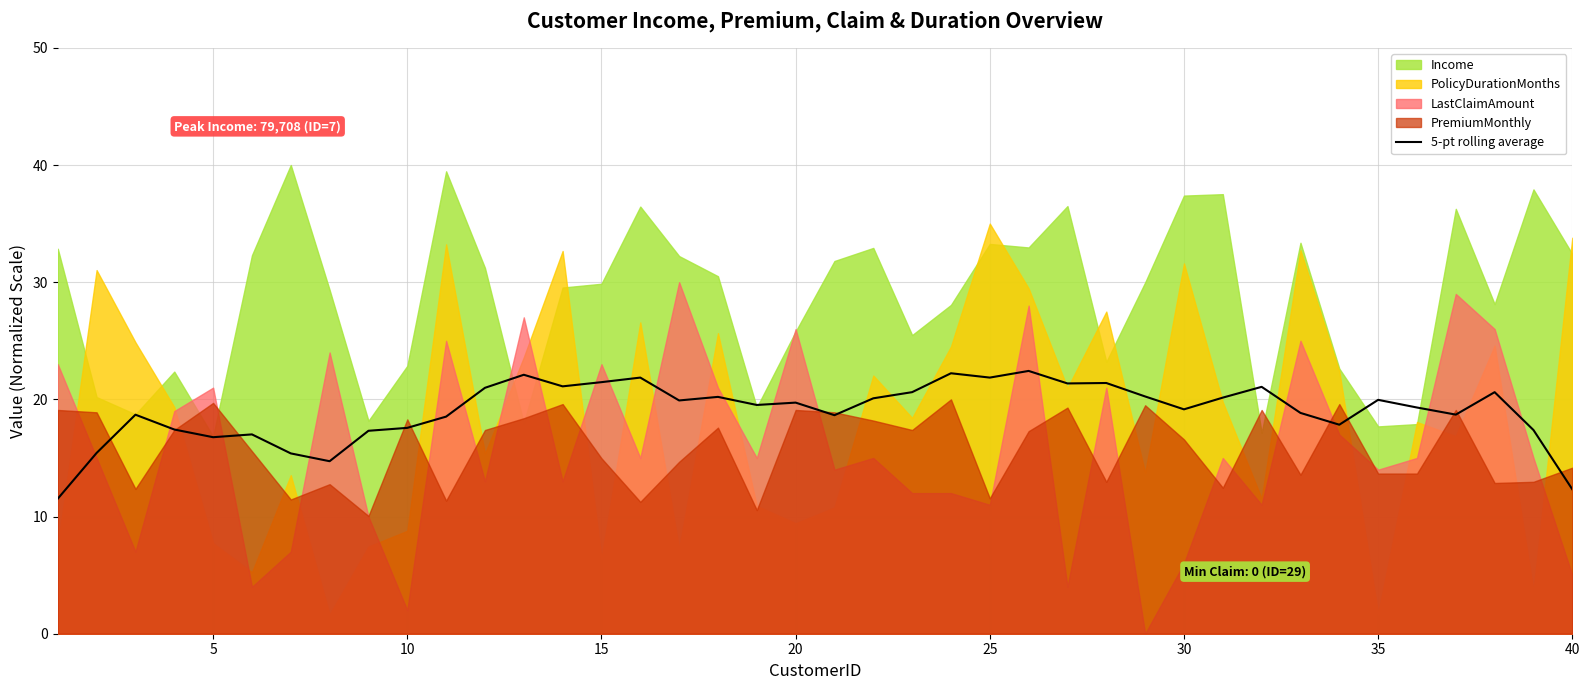

What is the lowest value of the 5-pt rolling average series?

11.5